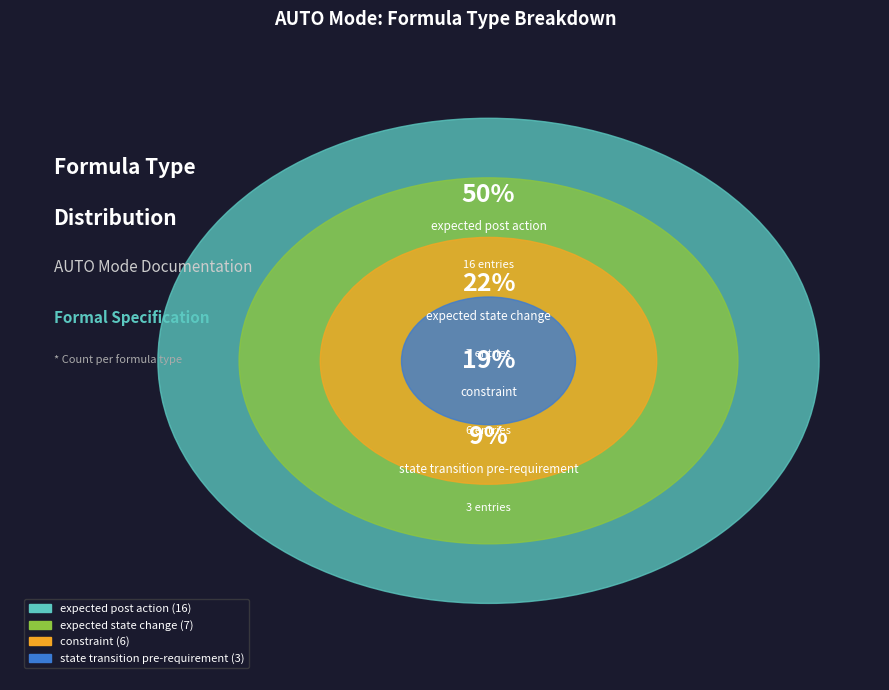

What is the change in value from expected post action to state transition pre-requirement?

-13